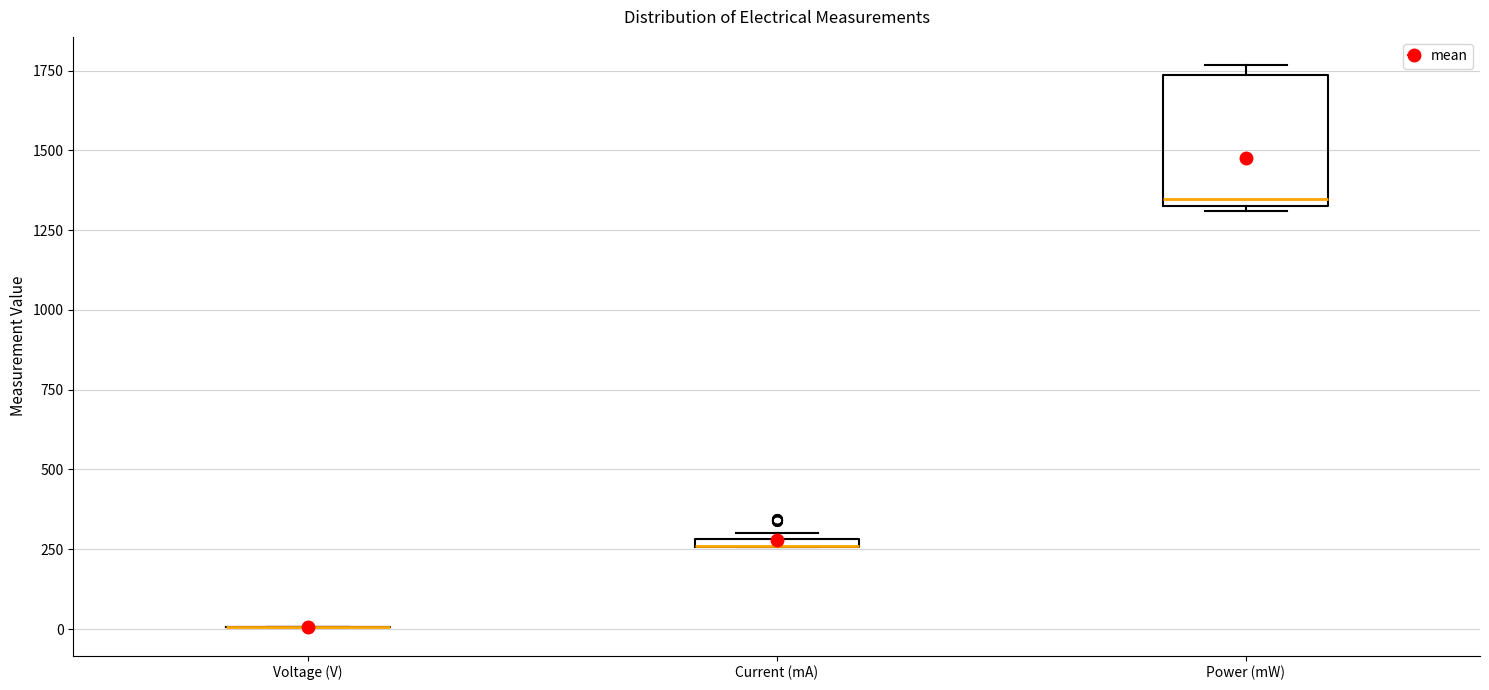

Which box is the tallest, from its lower edge to its upper edge?

Power (mW)